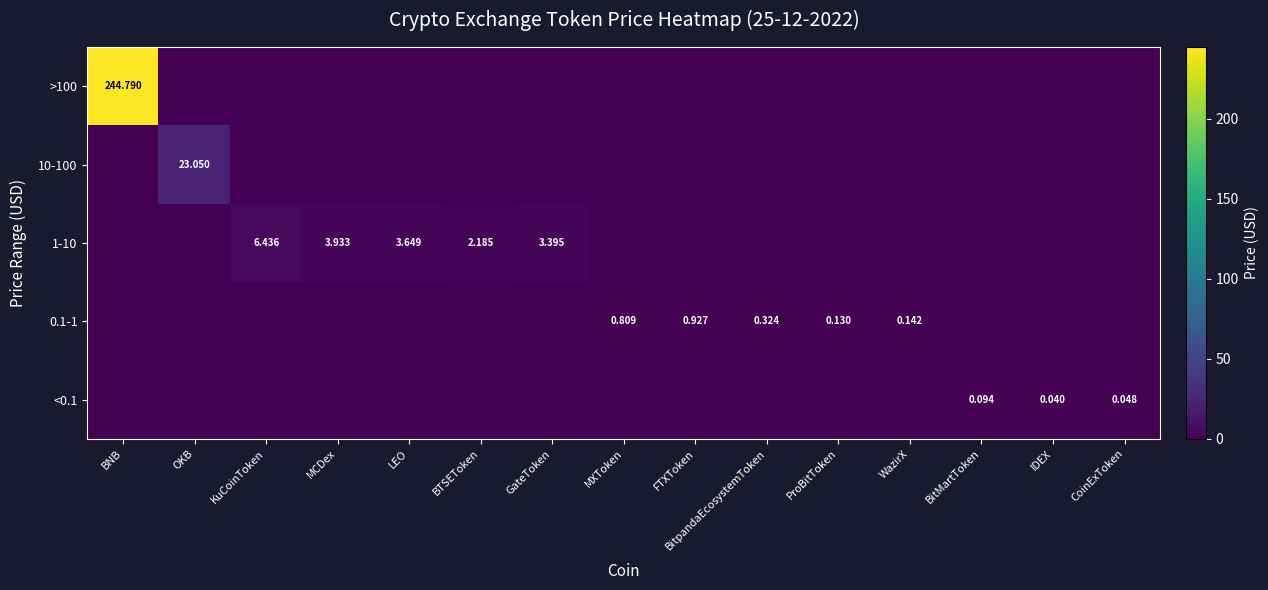

At BitpandaEcosystemToken, list the series in order from smallest to largest.

>100, 10-100, 1-10, <0.1, 0.1-1